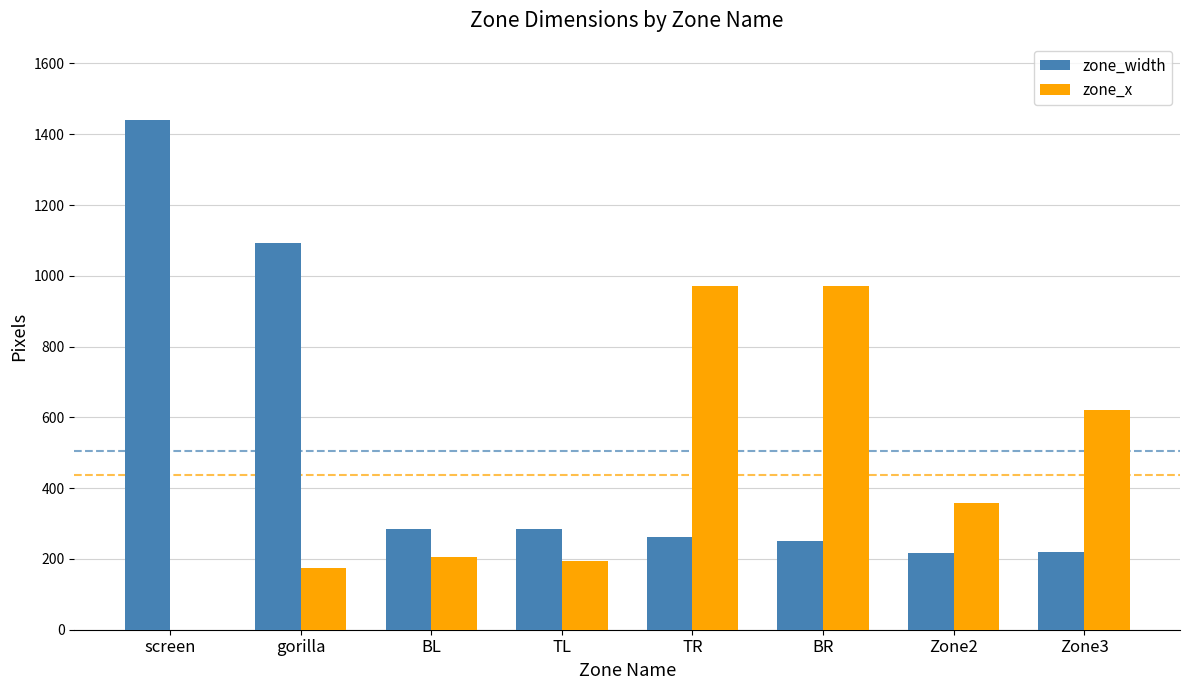

Between screen and BR, which series saw the biggest shift?

zone_width